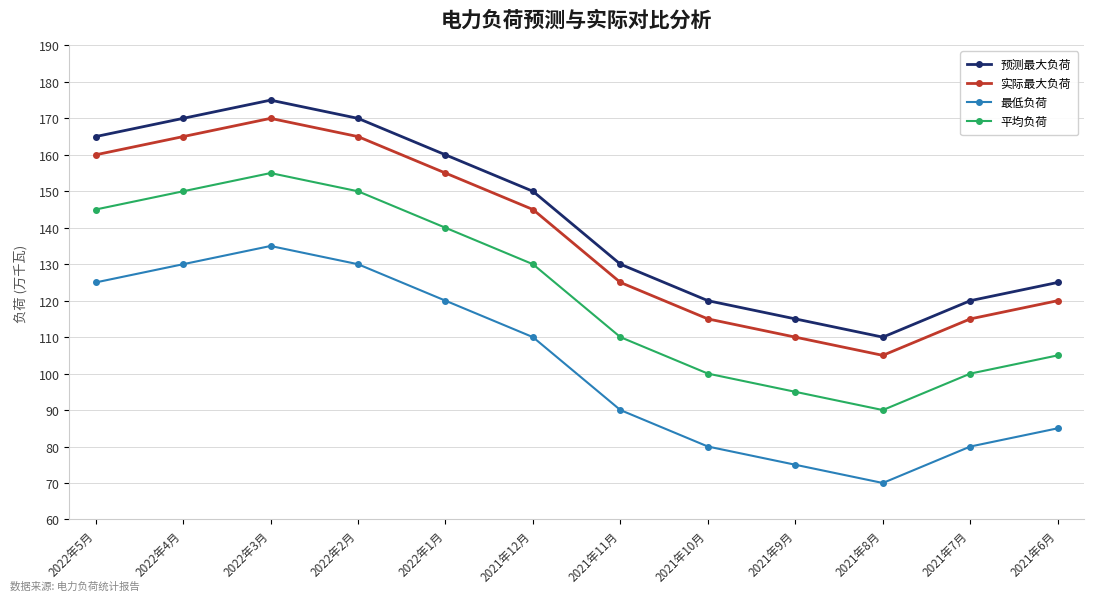

True or false: 平均负荷 and 最低负荷 intersect in this chart.

False